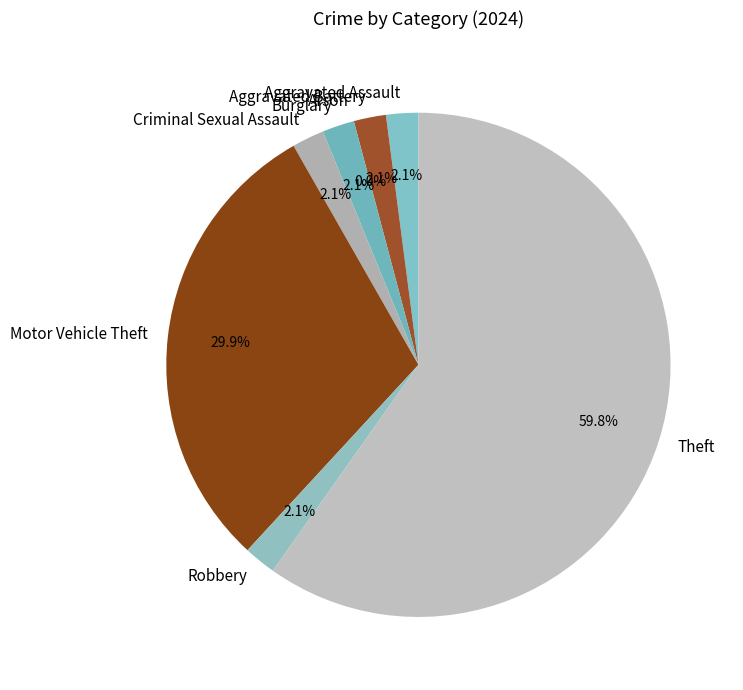

Which slice is the smallest?

Arson